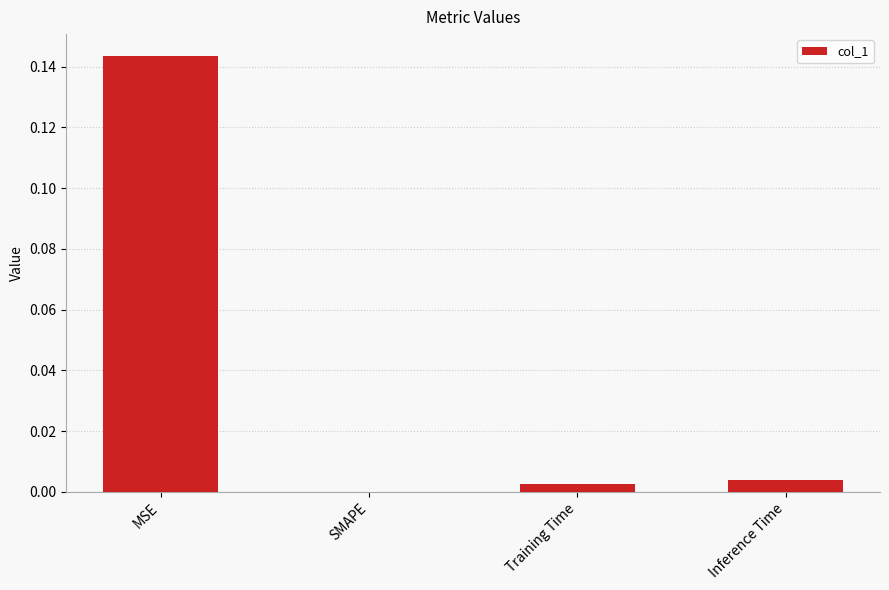

Between Inference Time and MSE, which is larger?

MSE